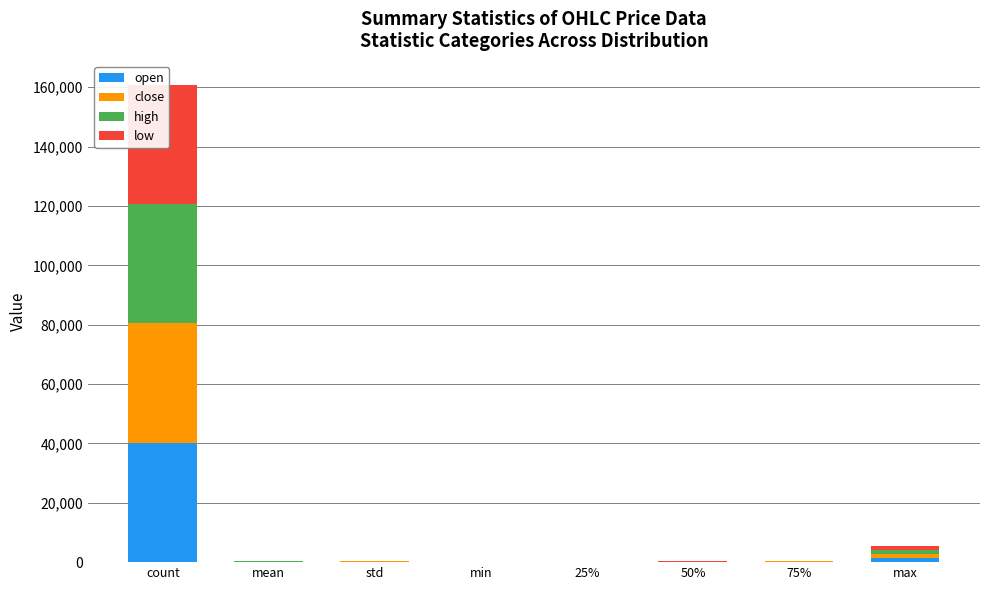

What is the sum of the open values at min and 50%?

66.8